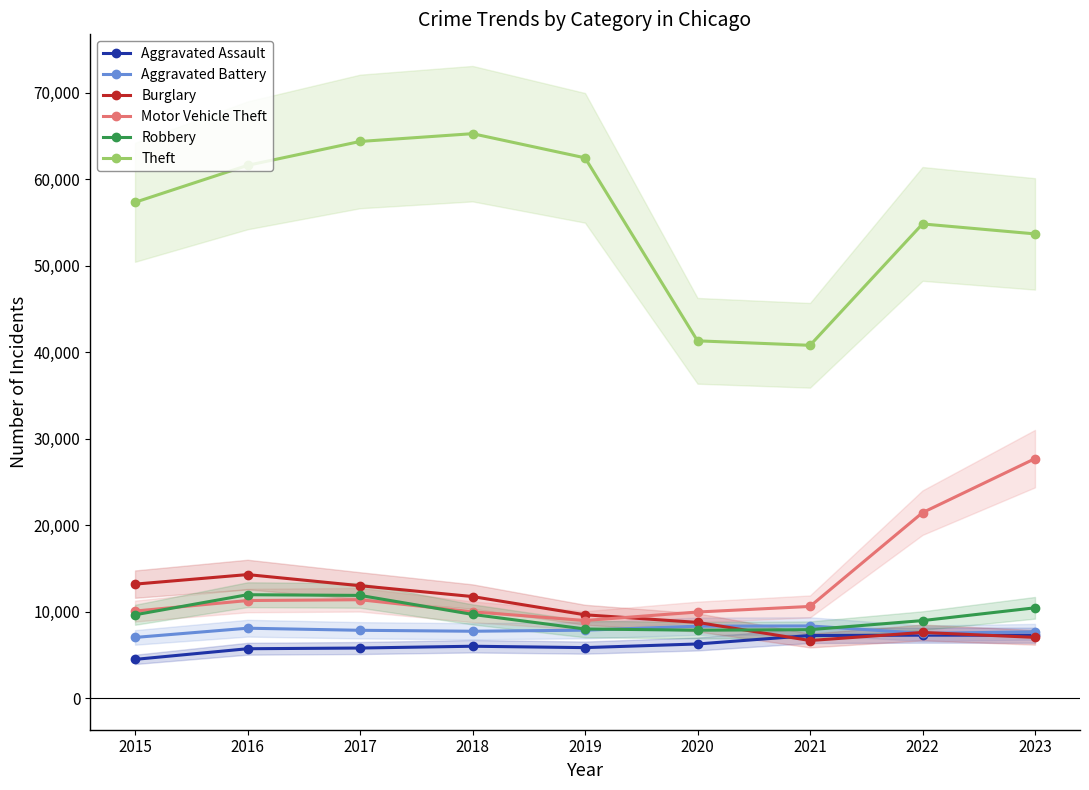

What is the spread (max minus min) of values at 2015?

52870